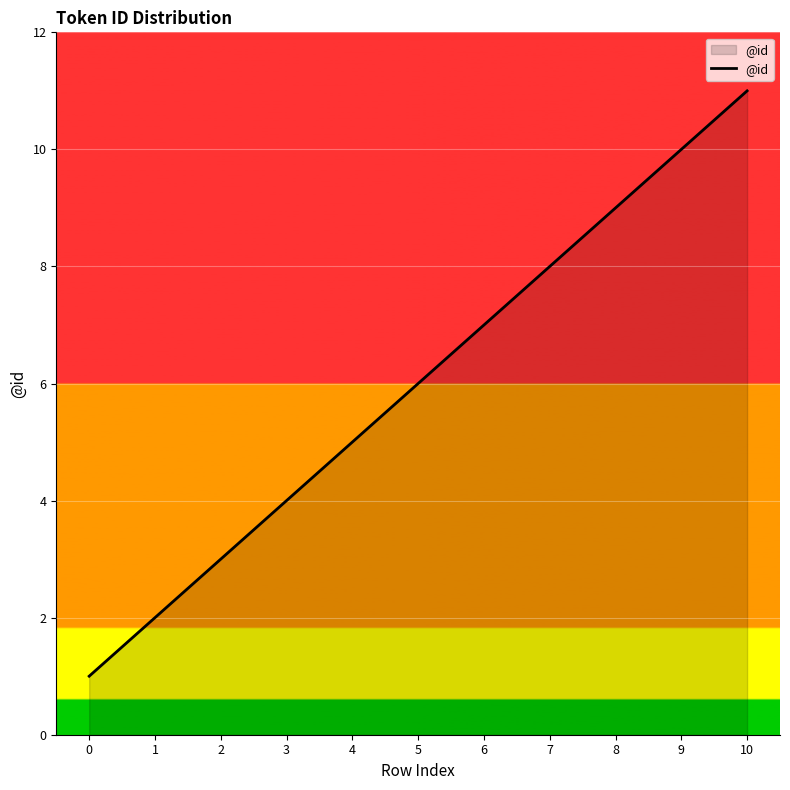

What is the maximum value shown in the chart?

11